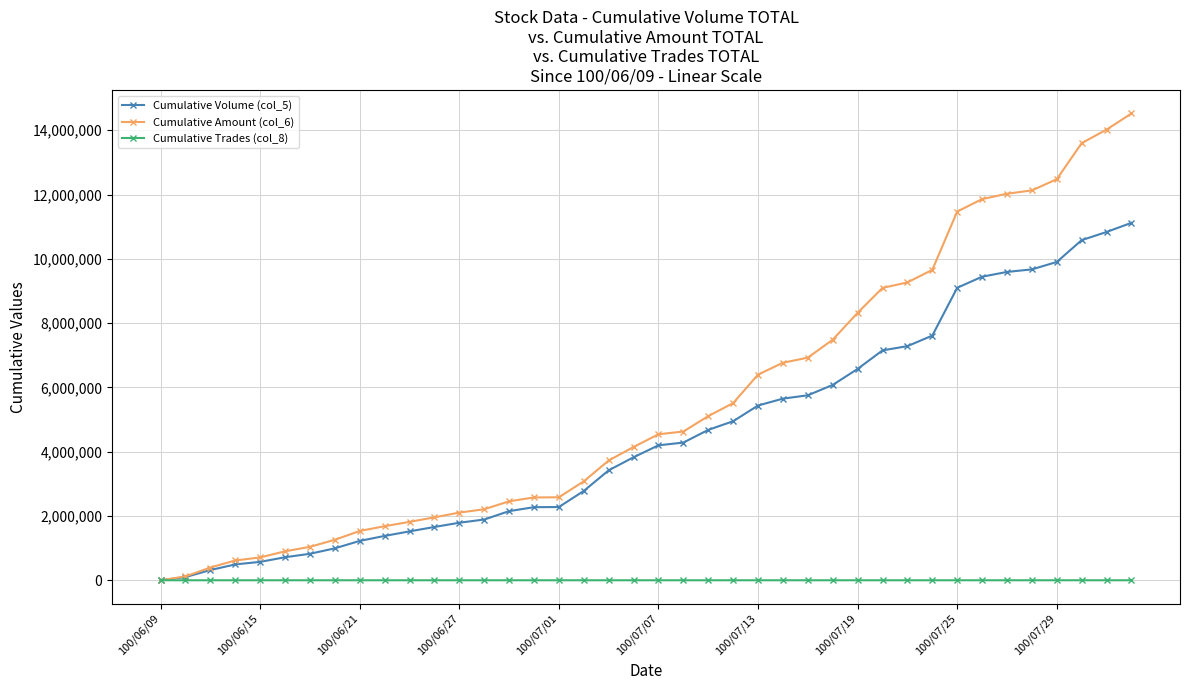

What is the value of the Cumulative Trades (col_8) point at the 9th from the left?

62